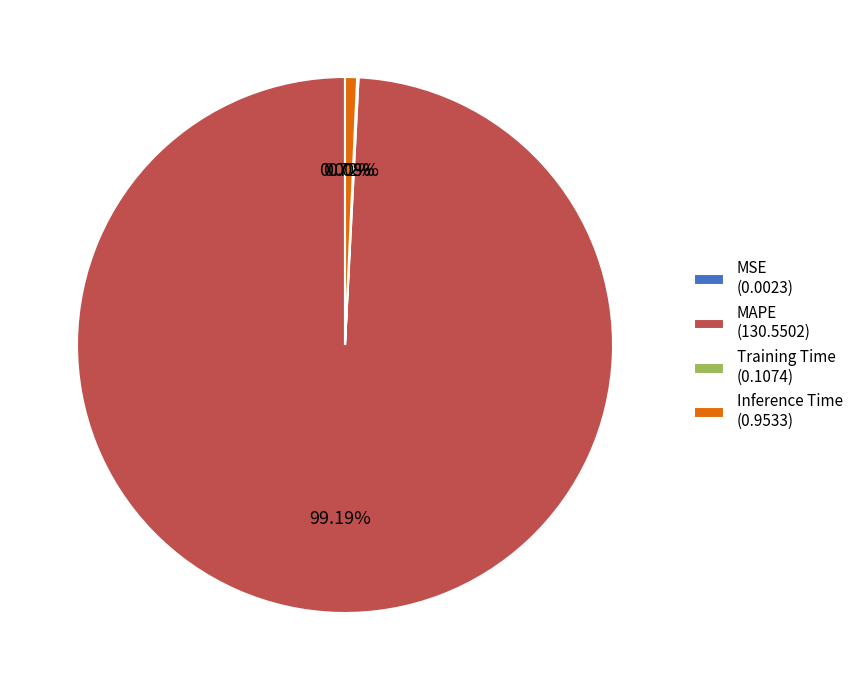

Is there a majority slice in this chart?

Yes